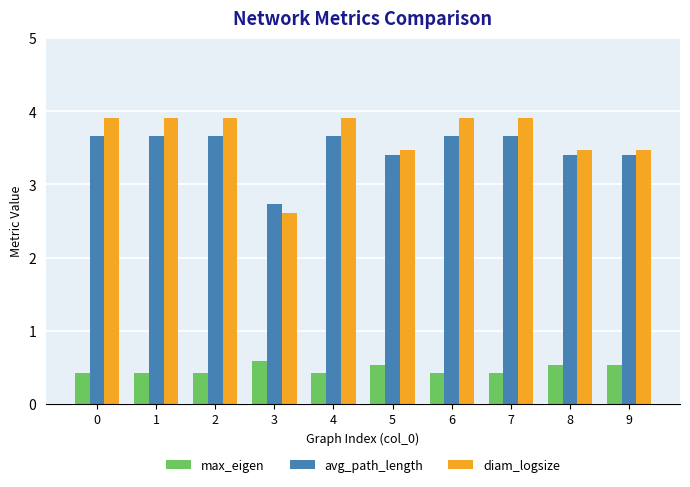

What is the sum of the max_eigen values at 8 and 9?

1.1